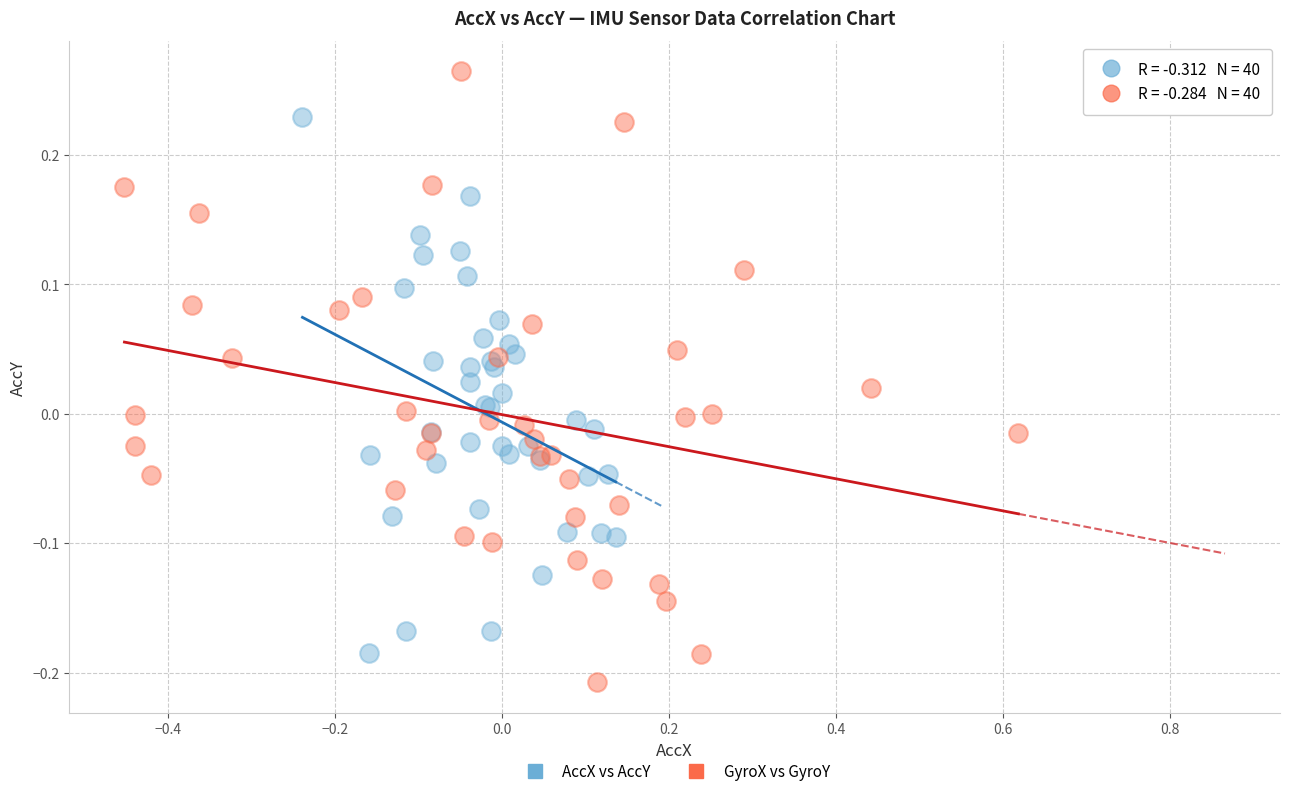

Which series has the largest Y range (max minus min)?

GyroX vs GyroY